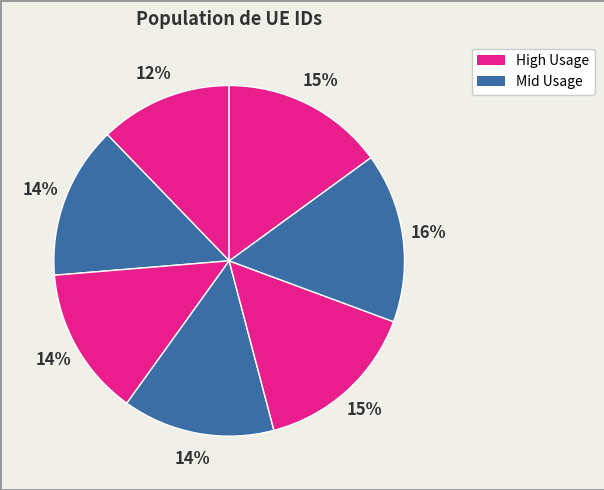

How many slices are in this pie chart?

7